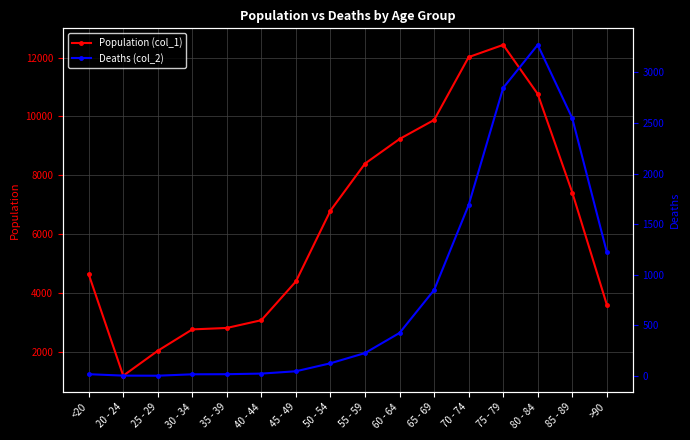

What is the highest value of the Population (col_1) series?

12434